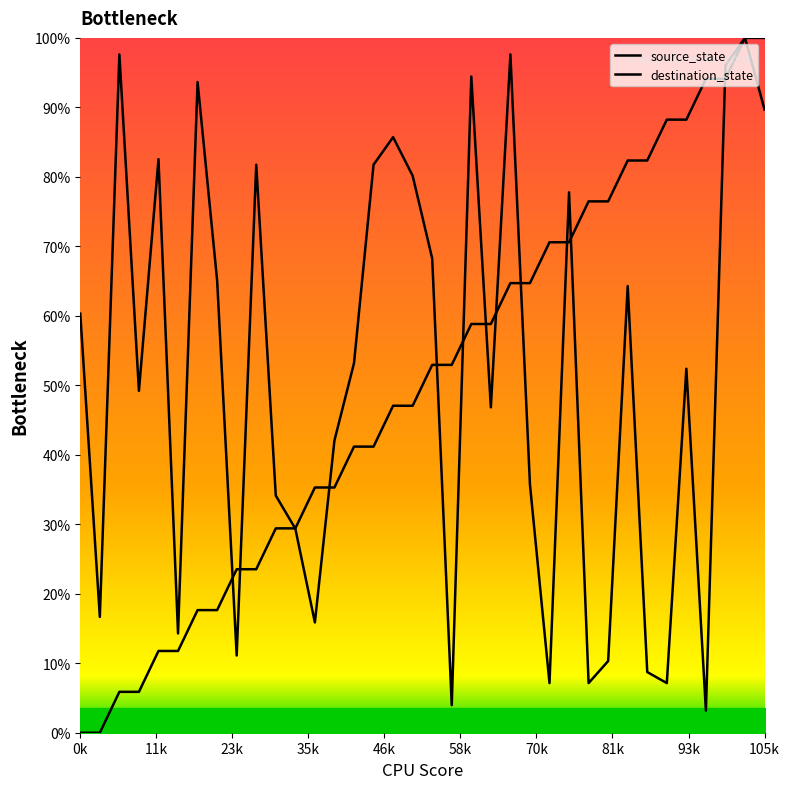

Is this an area chart (filled region under the line)?

No